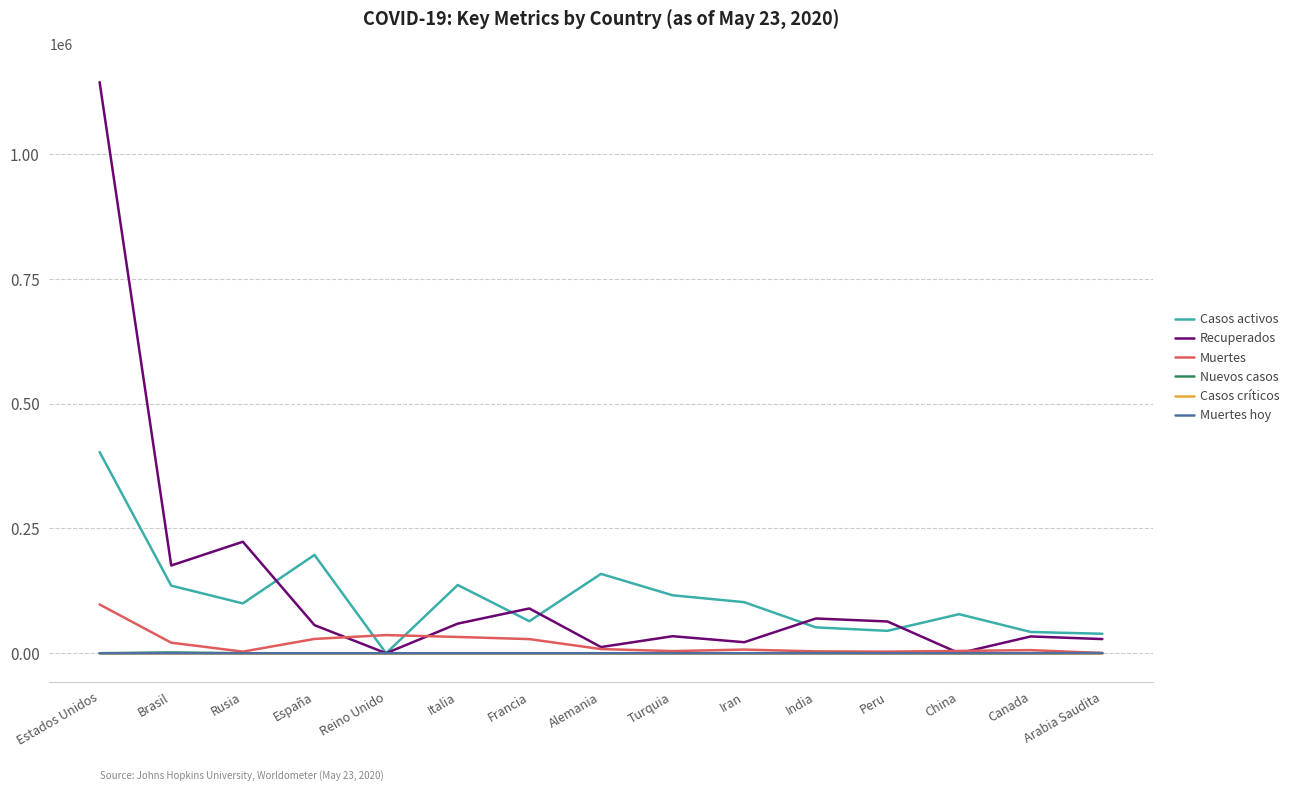

In Recuperados, how many points are lower than both neighbors (excluding endpoints)?

5